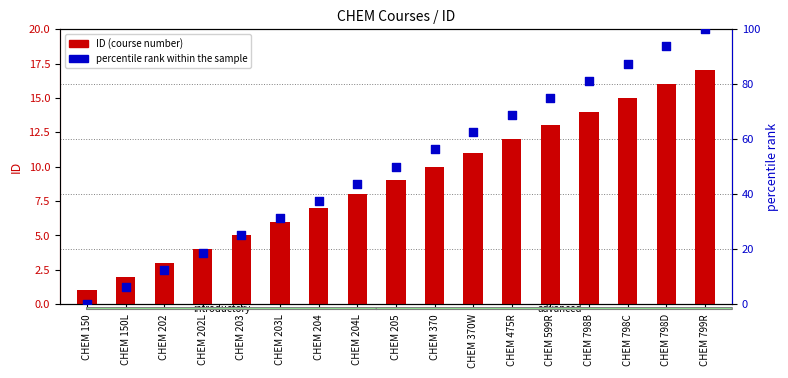

Which series has the largest total across all categories?

percentile rank within the sample